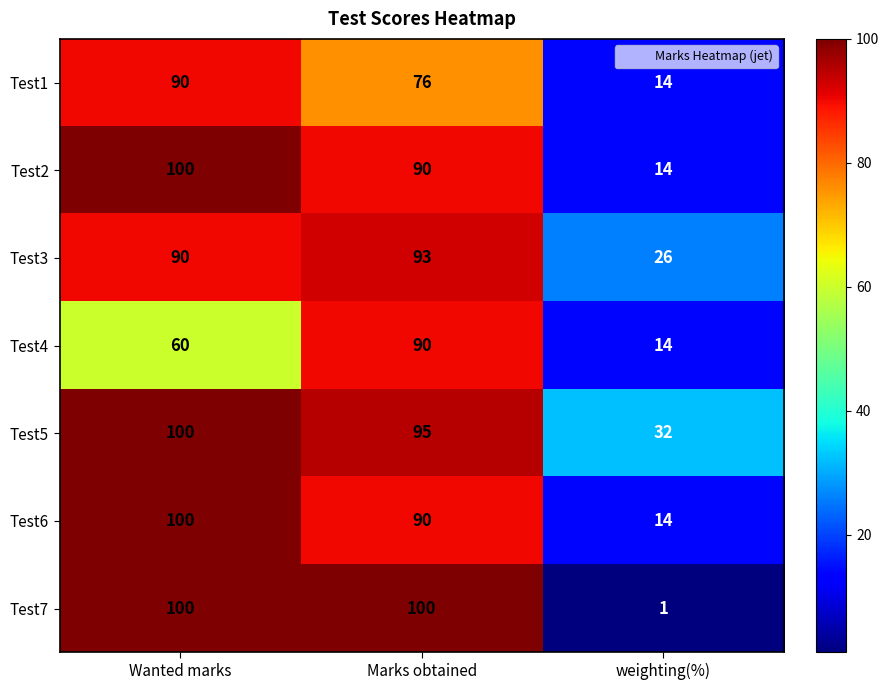

Which series has the widest spread of values?

Test7